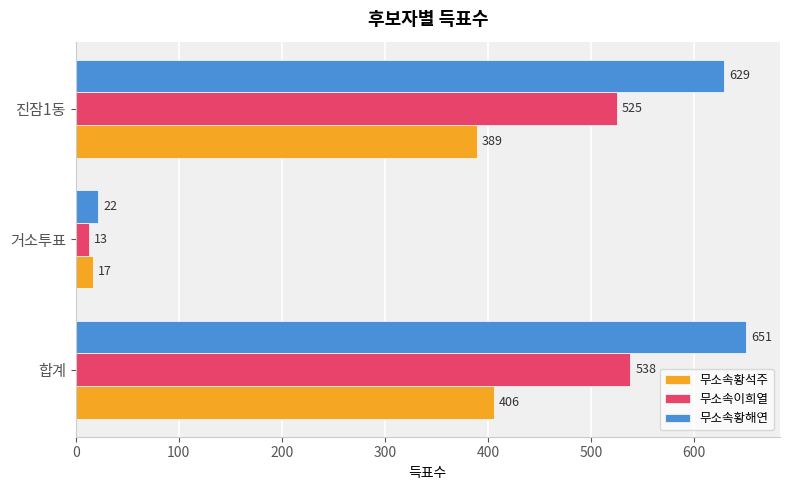

What is the sum of all 무소속황해연 values?

1302